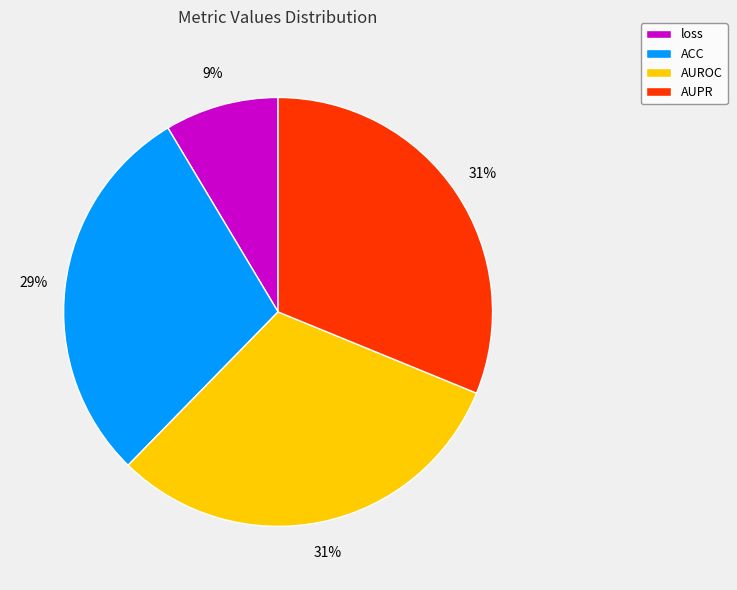

To the nearest percent, what percentage of the pie is loss?

9%